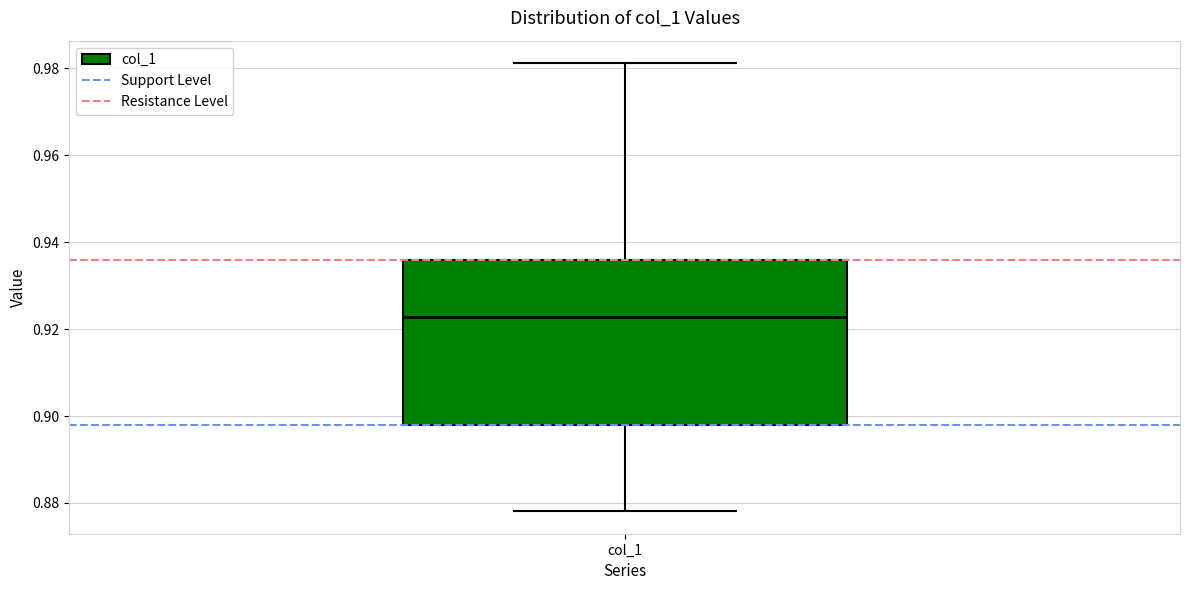

Where does the median line of the box for col_1 sit on the y-axis? The values are not printed on the chart, so give them approximately, as read against the axis.

0.922